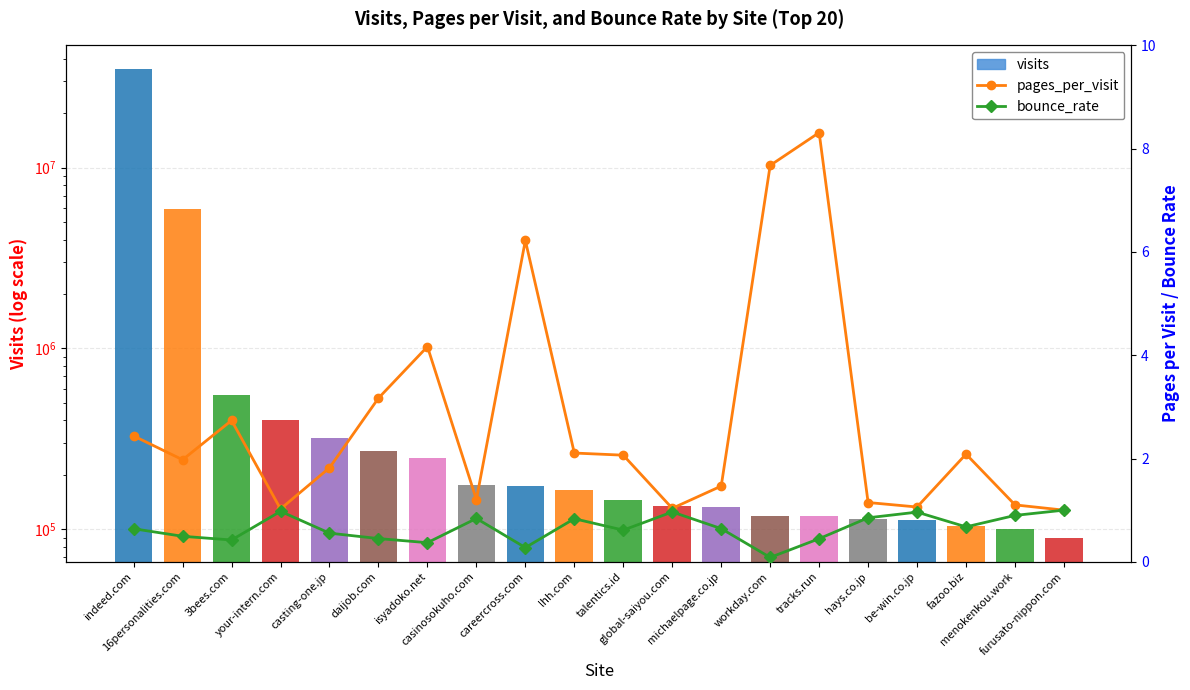

Which series has the largest range (max minus min)?

visits